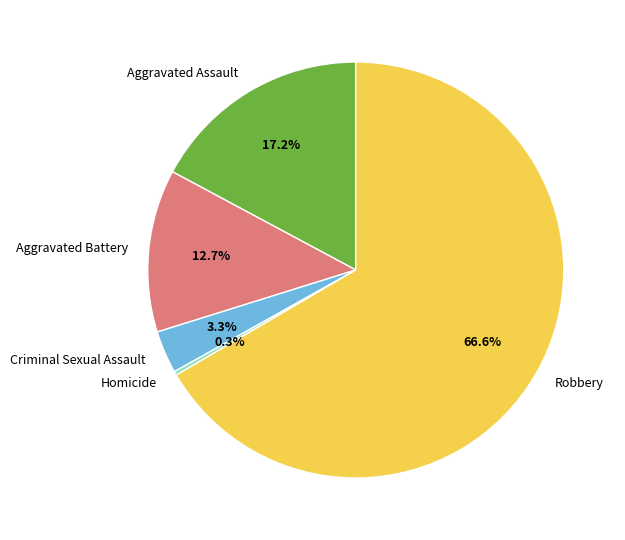

True or false: Aggravated Assault accounts for 17% of the total.

True